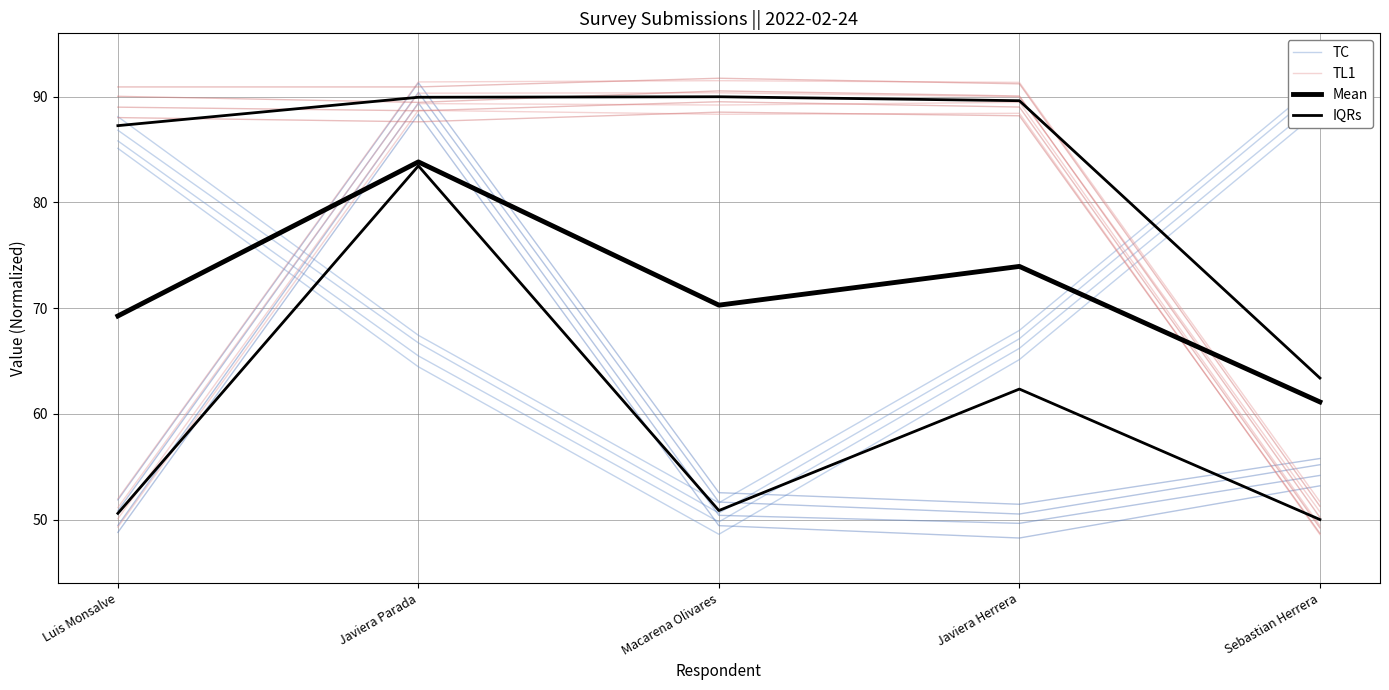

How many categories are shown in the chart?

5